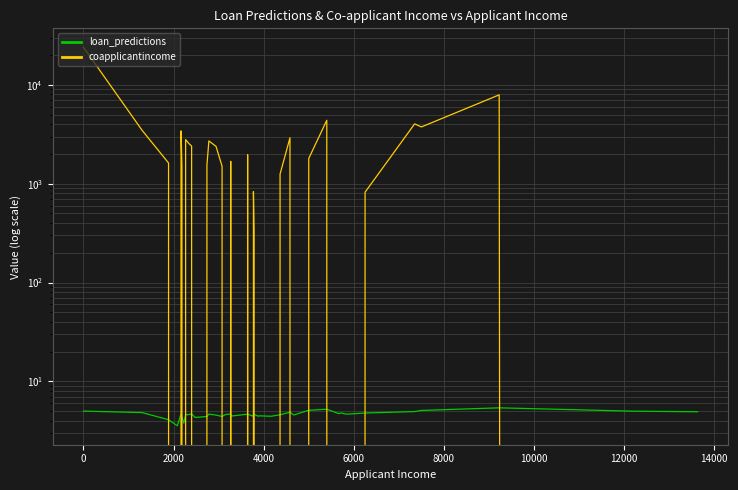

How many data points in coapplicantincome are above 1500?

19